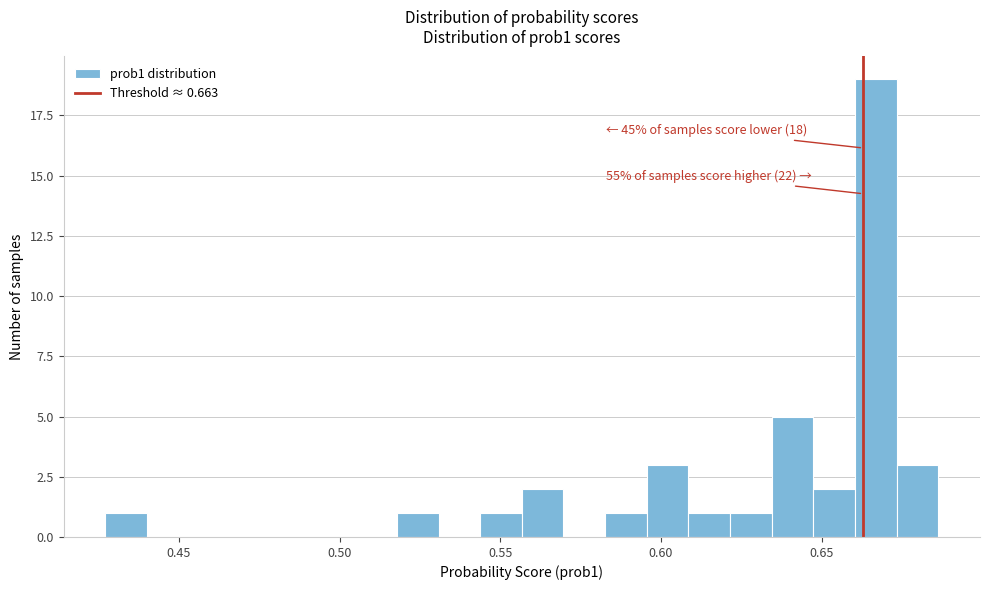

Read against the x-axis, roughly where is the centre of the tallest bar?

0.665